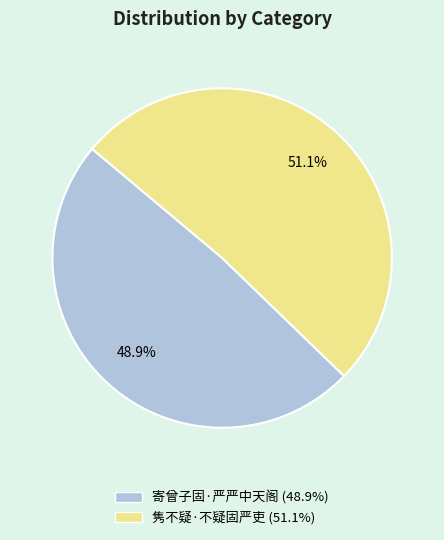

How many slices are in this pie chart?

2